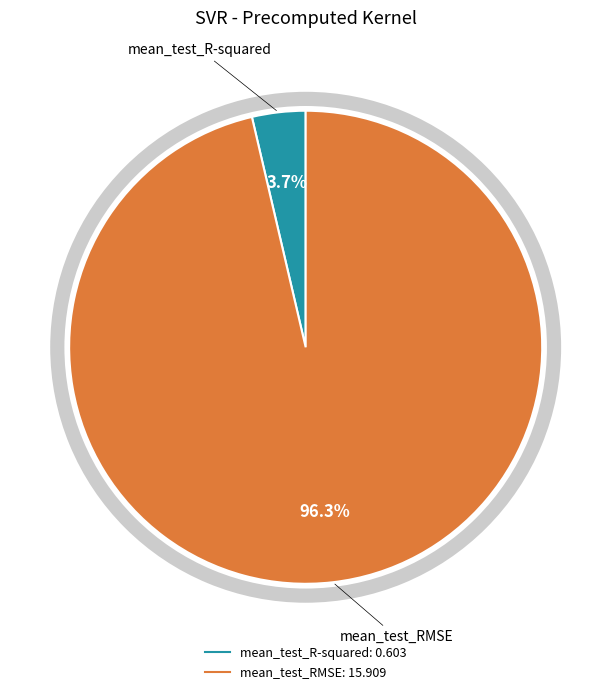

Is it true that mean_test_R-squared is 4% of the pie?

True